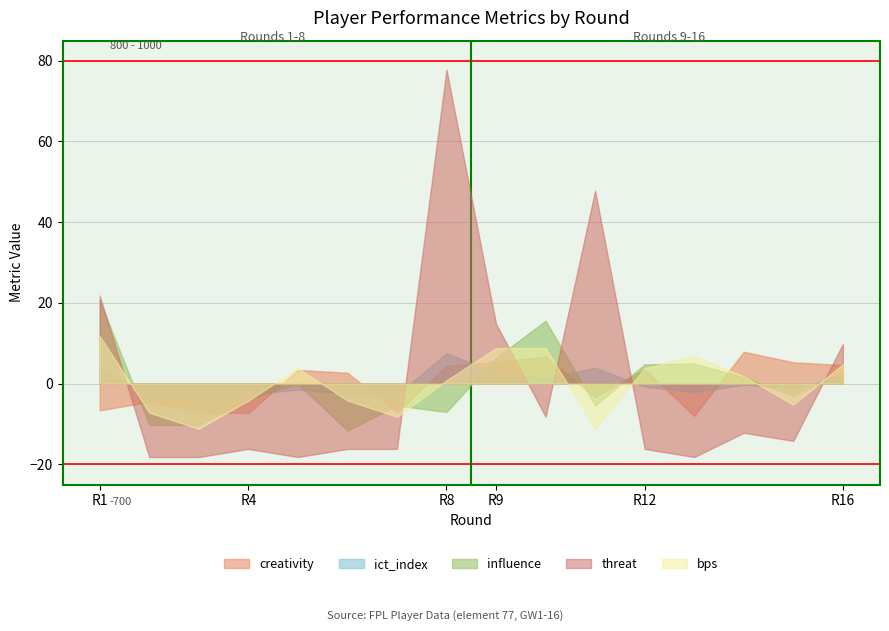

Between which two adjacent categories do influence and creativity first intersect?

5 and 6